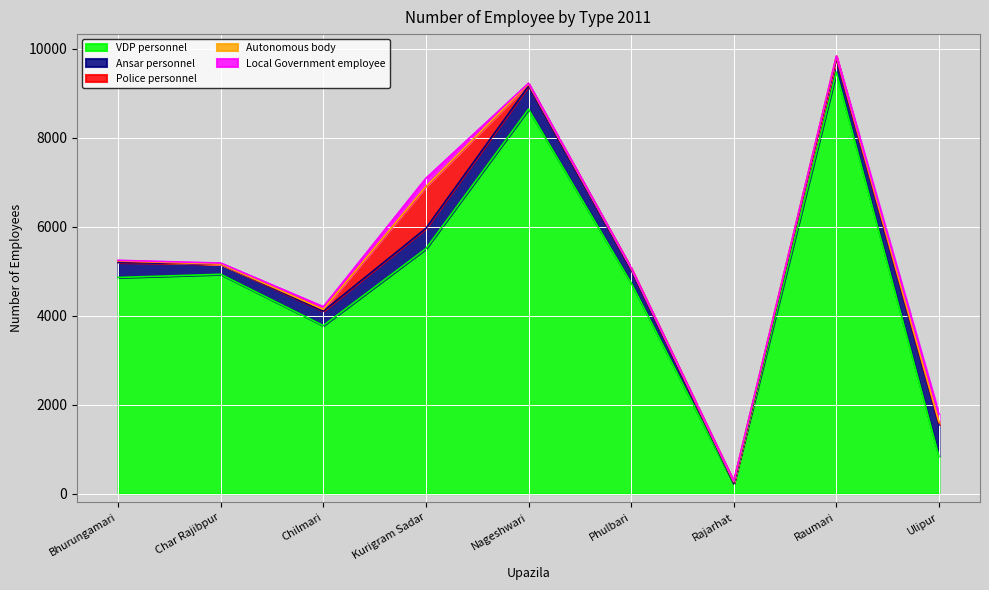

What is the value of the VDP personnel point at the 9th from the left?

835